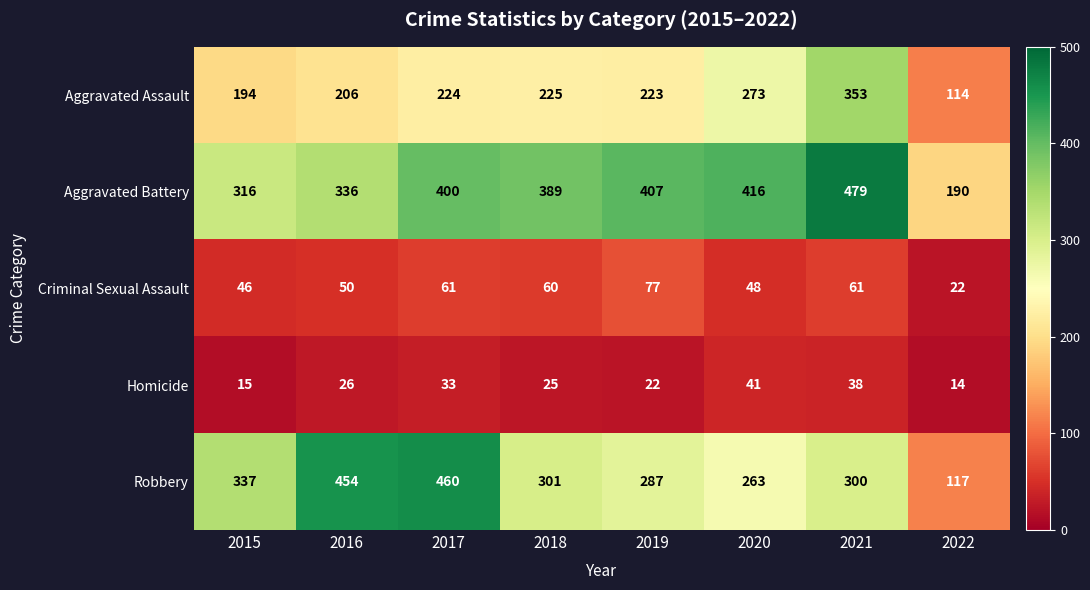

How many Homicide values are between 22 and 38?

5